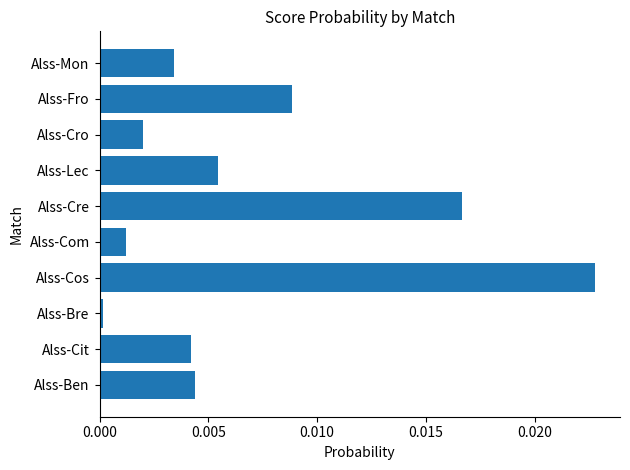

Which category has the lowest value across all series?

Alss-Bre